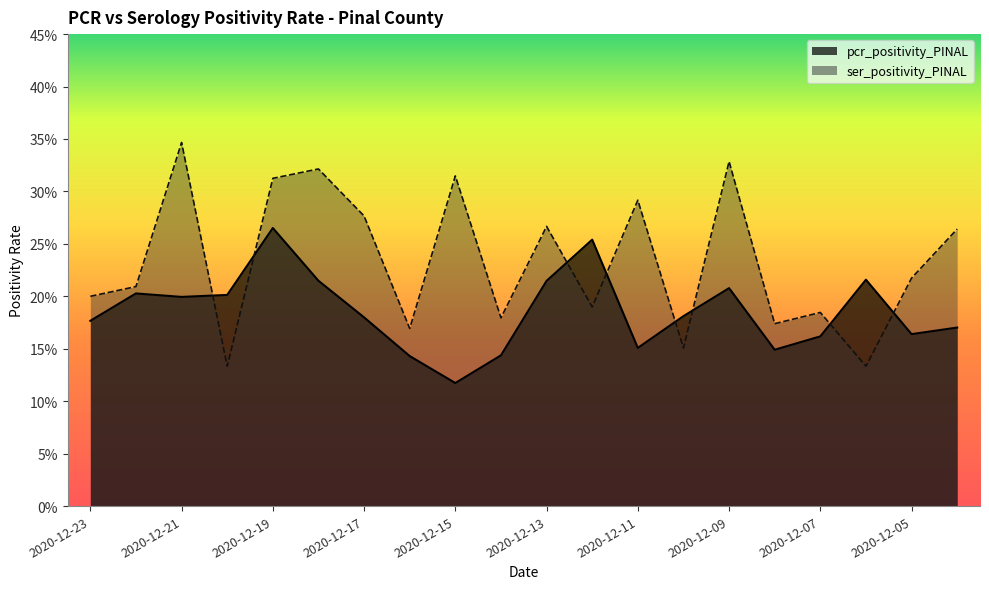

What is the maximum value for ser_positivity_PINAL?

0.3